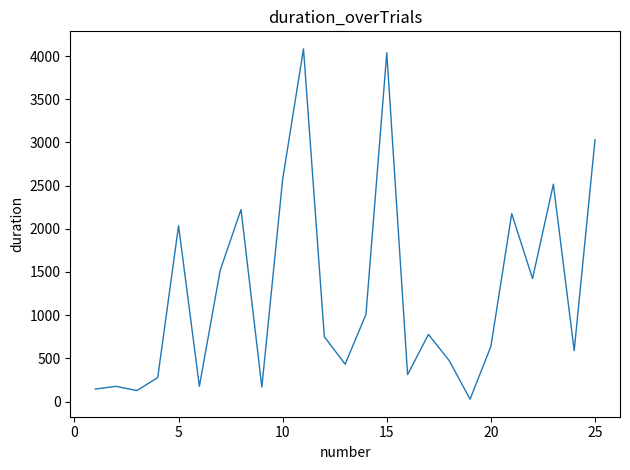

What is the difference between the maximum and minimum values?

4056.5